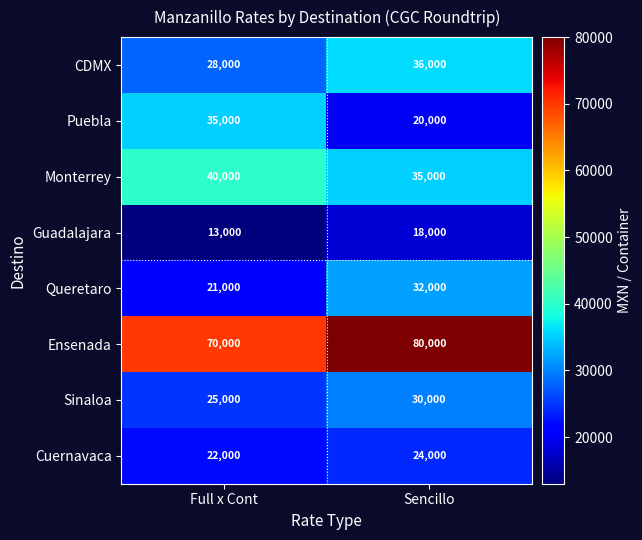

What is the average value of the Guadalajara series?

15500